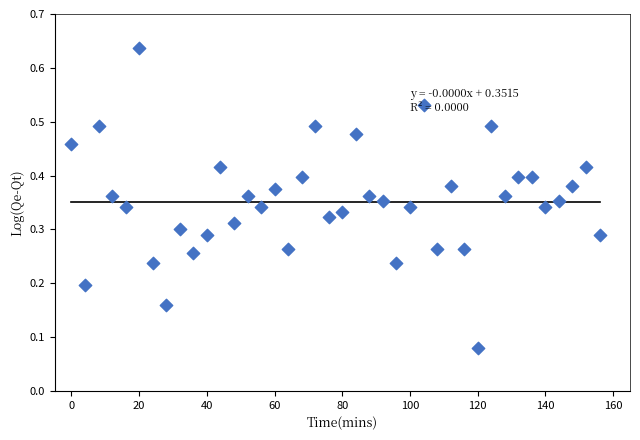

What is the range of X values (max minus min)?

156.0